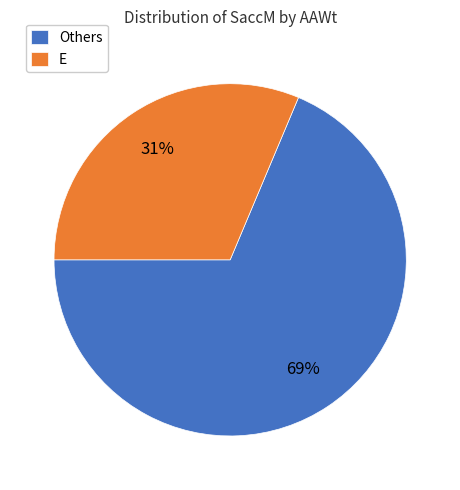

True or false: Others accounts for 69% of the total.

True